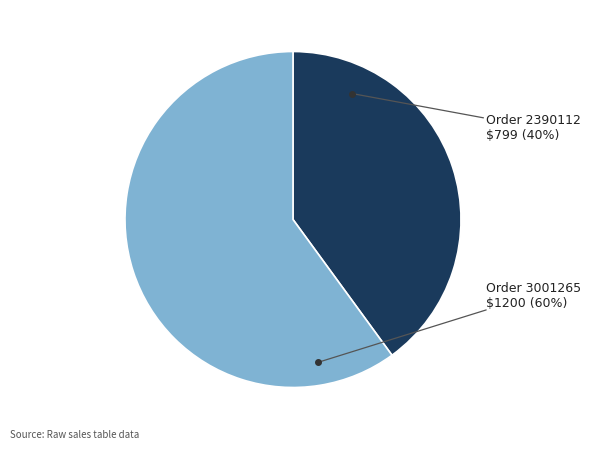

Does any single category account for the majority?

Yes